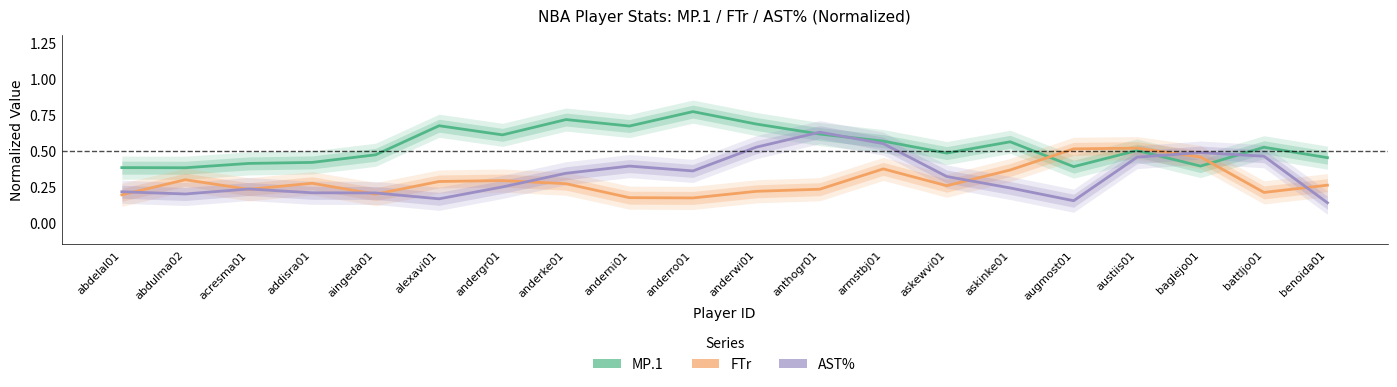

What position from the left is battljo01?

19